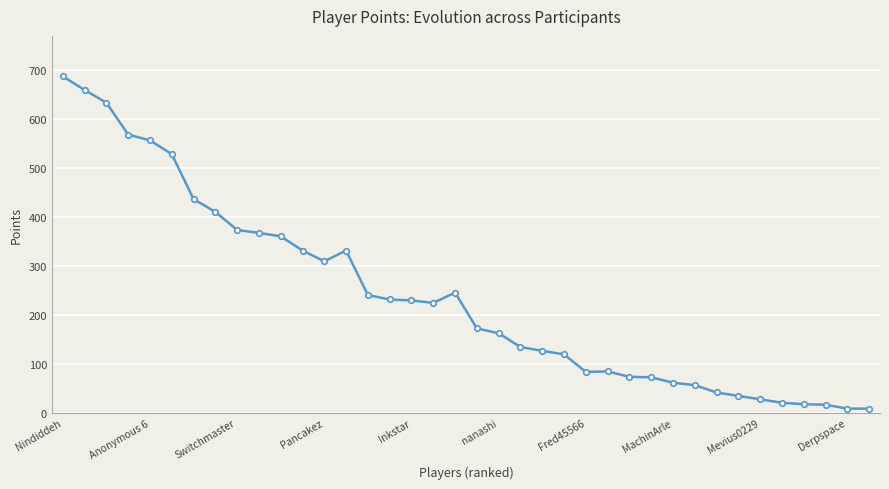

What is the maximum value shown in the chart?

688